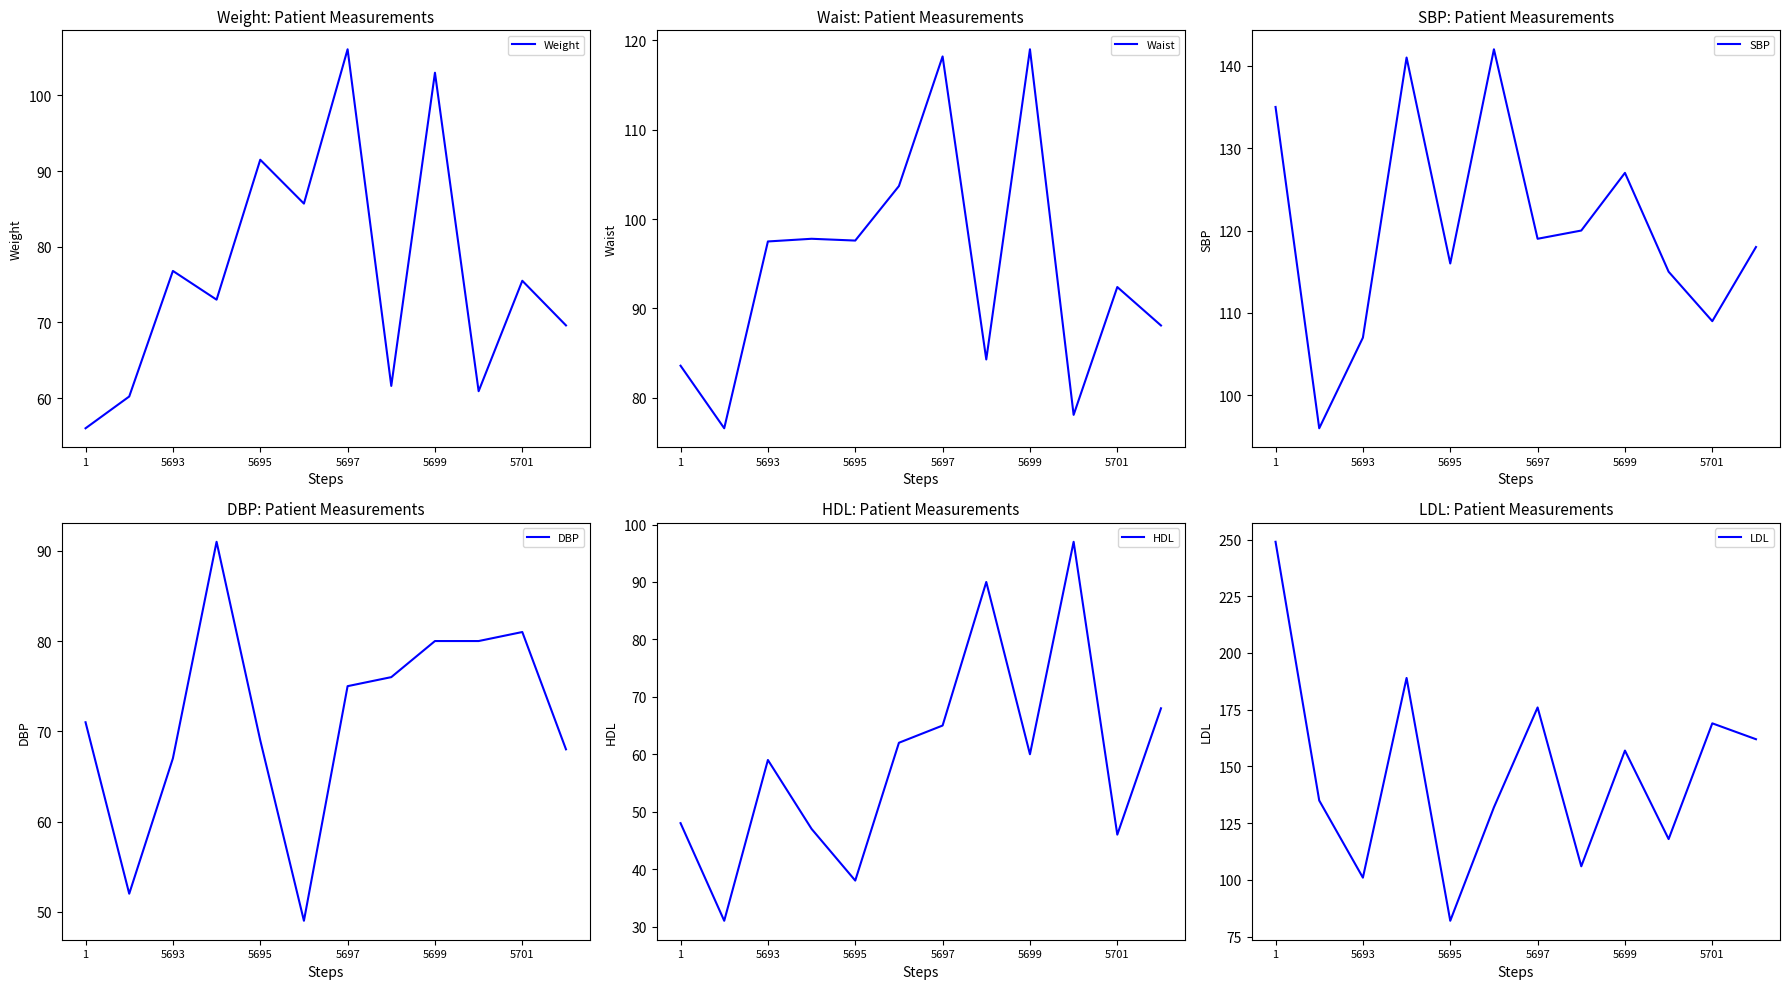

What is the minimum value for HDL?

31